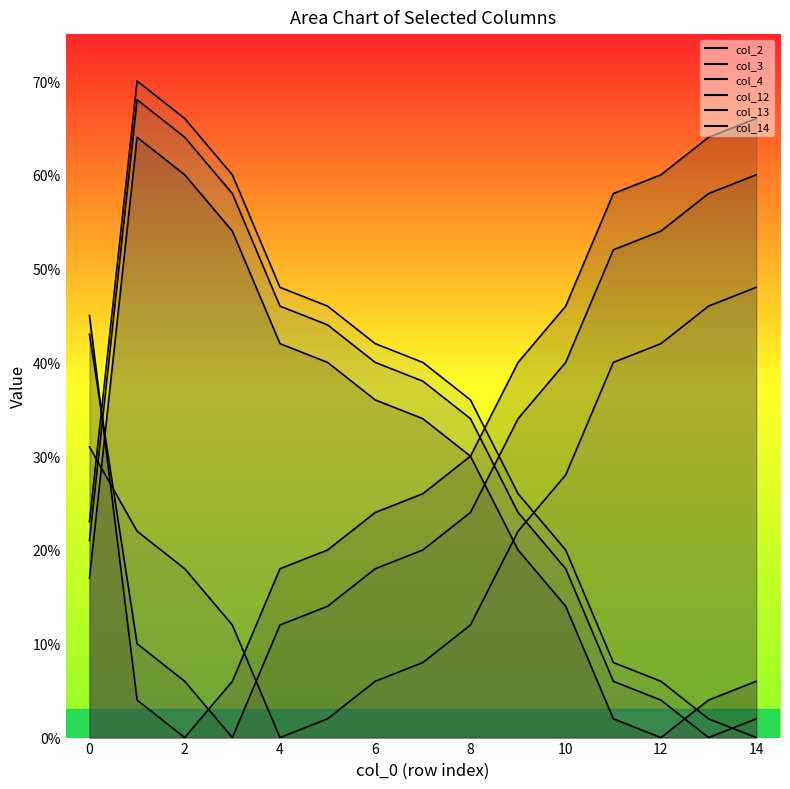

Reading left to right, extract all data points from this chart.

col_2: 0=45	1=4	2=0	3=6	4=18	5=20	6=24	7=26	8=30	9=40	10=46	11=58	12=60	13=64	14=66
col_3: 0=43	1=10	2=6	3=0	4=12	5=14	6=18	7=20	8=24	9=34	10=40	11=52	12=54	13=58	14=60
col_4: 0=31	1=22	2=18	3=12	4=0	5=2	6=6	7=8	8=12	9=22	10=28	11=40	12=42	13=46	14=48
col_12: 0=17	1=64	2=60	3=54	4=42	5=40	6=36	7=34	8=30	9=20	10=14	11=2	12=0	13=4	14=6
col_13: 0=21	1=68	2=64	3=58	4=46	5=44	6=40	7=38	8=34	9=24	10=18	11=6	12=4	13=0	14=2
col_14: 0=23	1=70	2=66	3=60	4=48	5=46	6=42	7=40	8=36	9=26	10=20	11=8	12=6	13=2	14=0